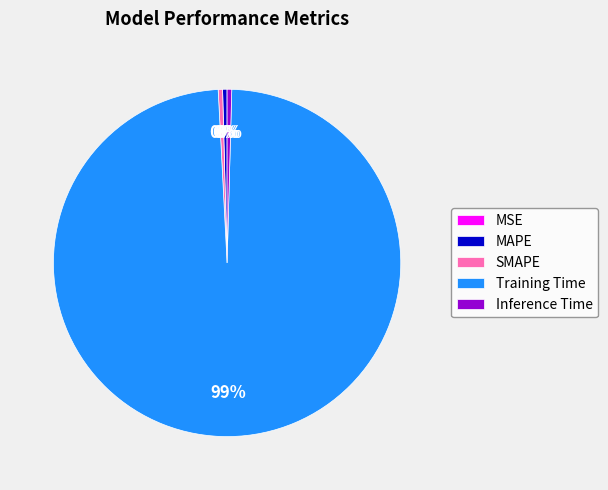

Which slice is the largest?

Training Time